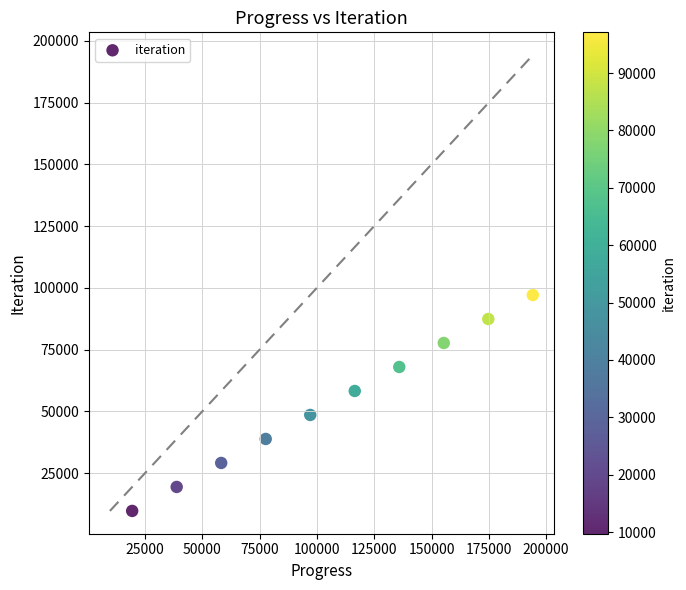

What is the range of Y values (max minus min)?

87381